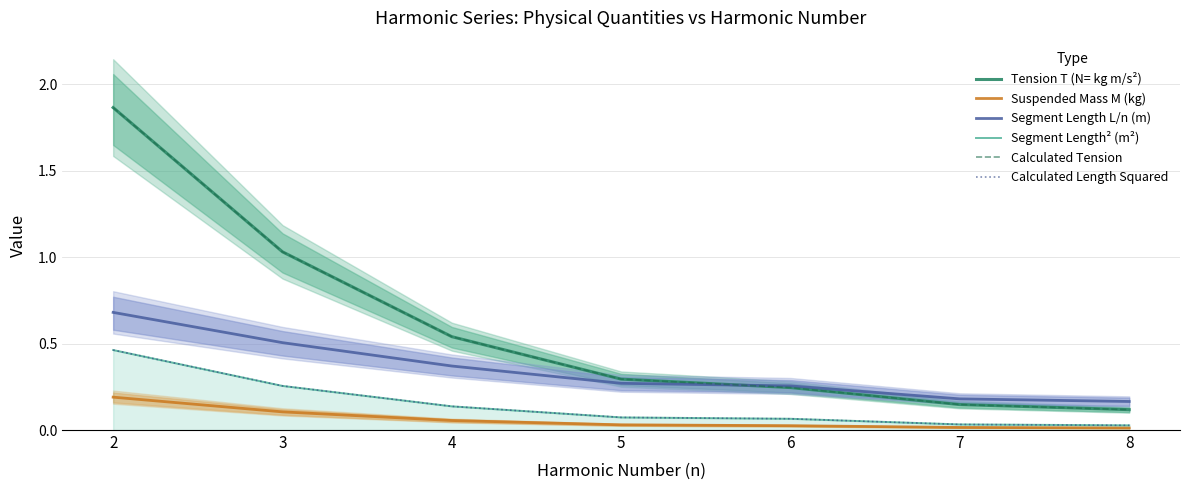

The Calculated Length Squared series shows 0.1 at 3. True or false?

False